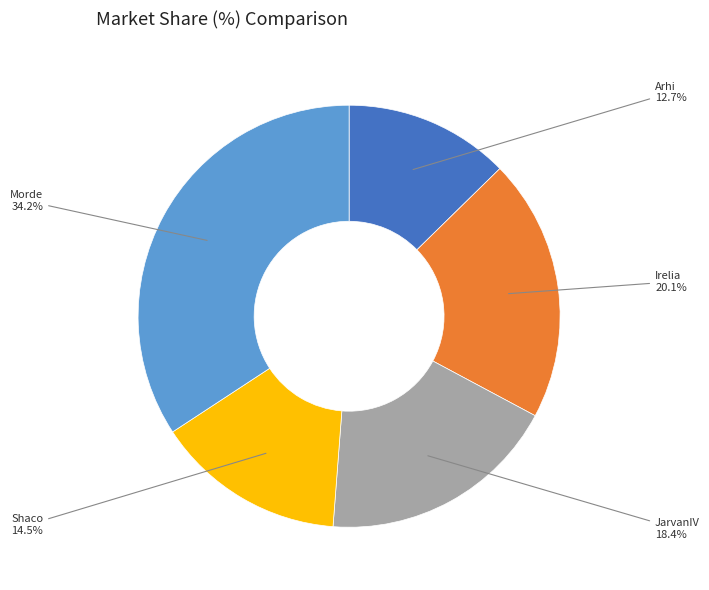

How many segments does this pie chart have?

5